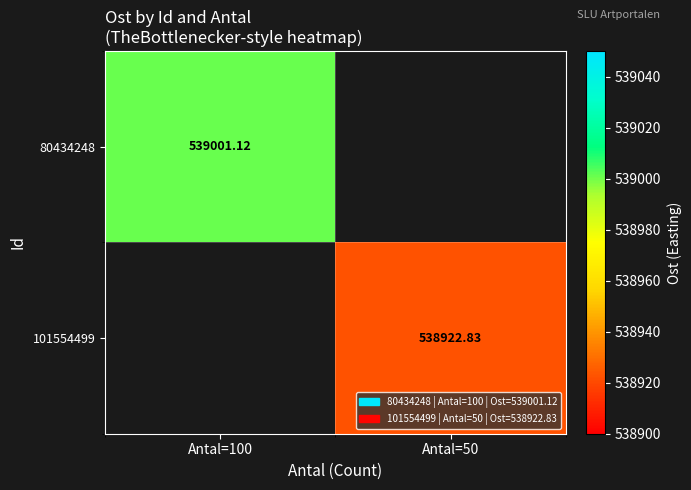

List the labels in order of 80434248 value, smallest first.

Antal=100, Antal=50